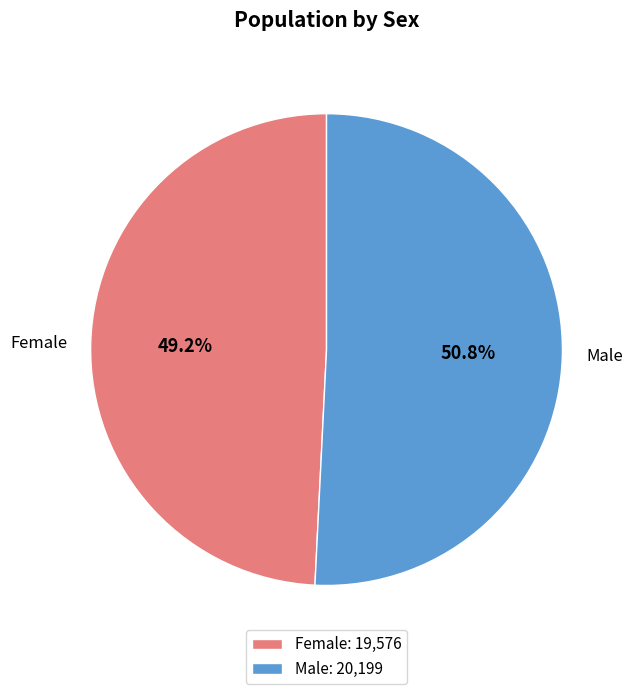

Rank the categories by value from highest to lowest.

Male, Female